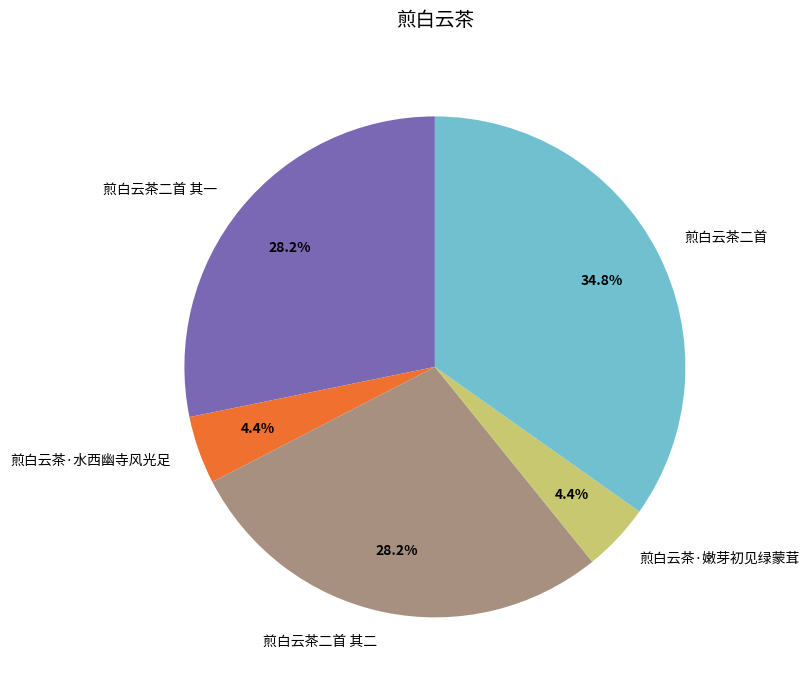

To the nearest percent, what is the difference between the largest and smallest slice percentages?

30%